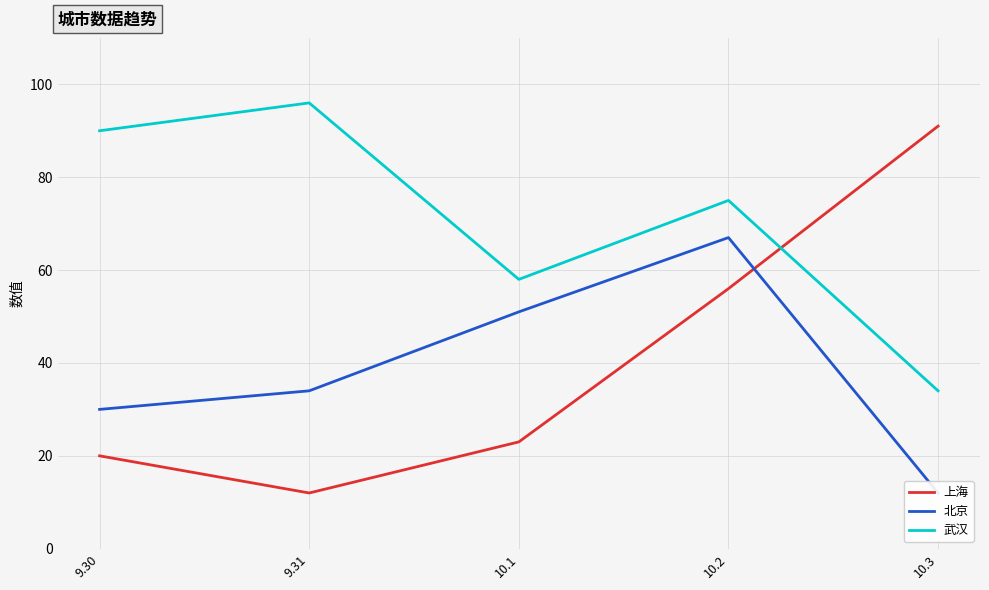

How many values in the 北京 series exceed 34?

2